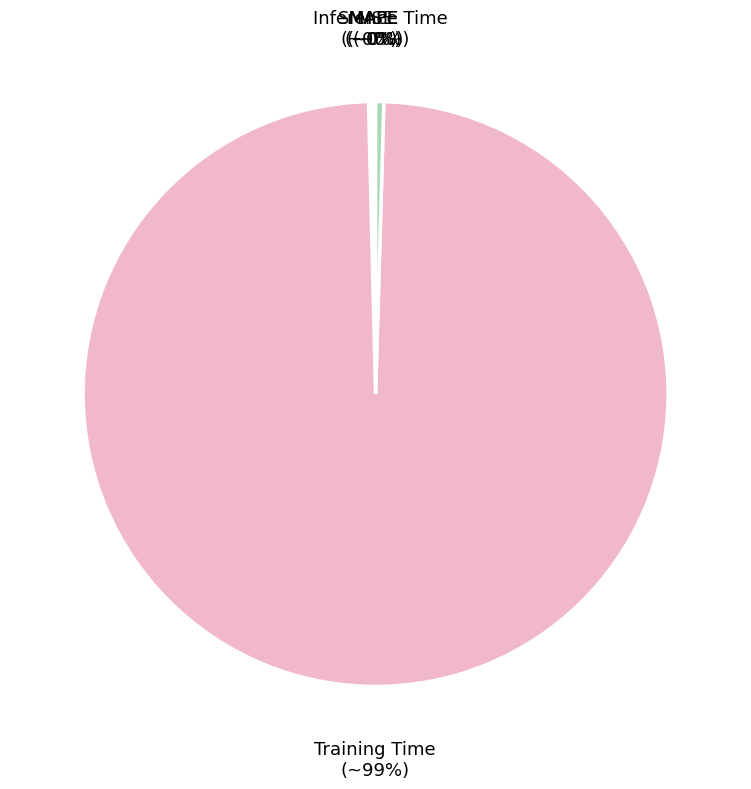

To the nearest percent, what is the average slice percentage?

20%